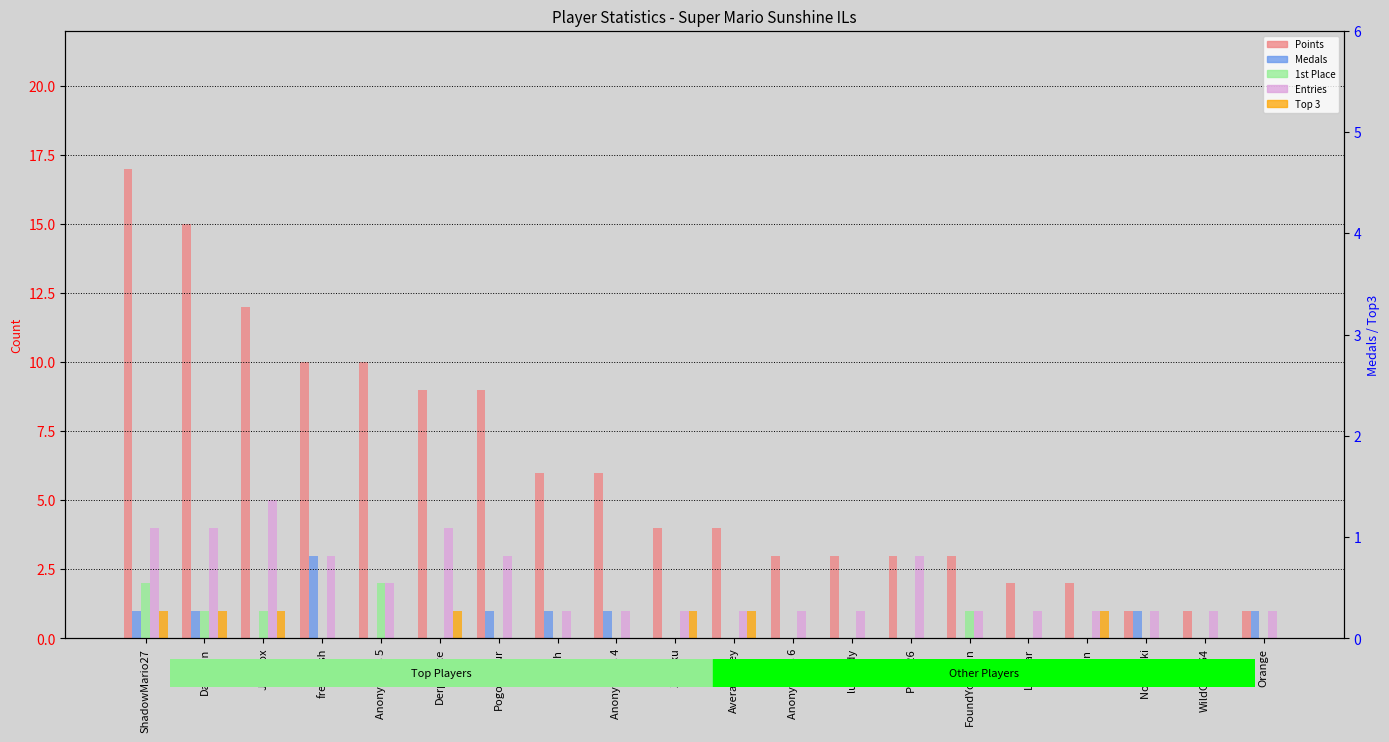

What is the label of the 2nd bar from the right?

WildGeffe64